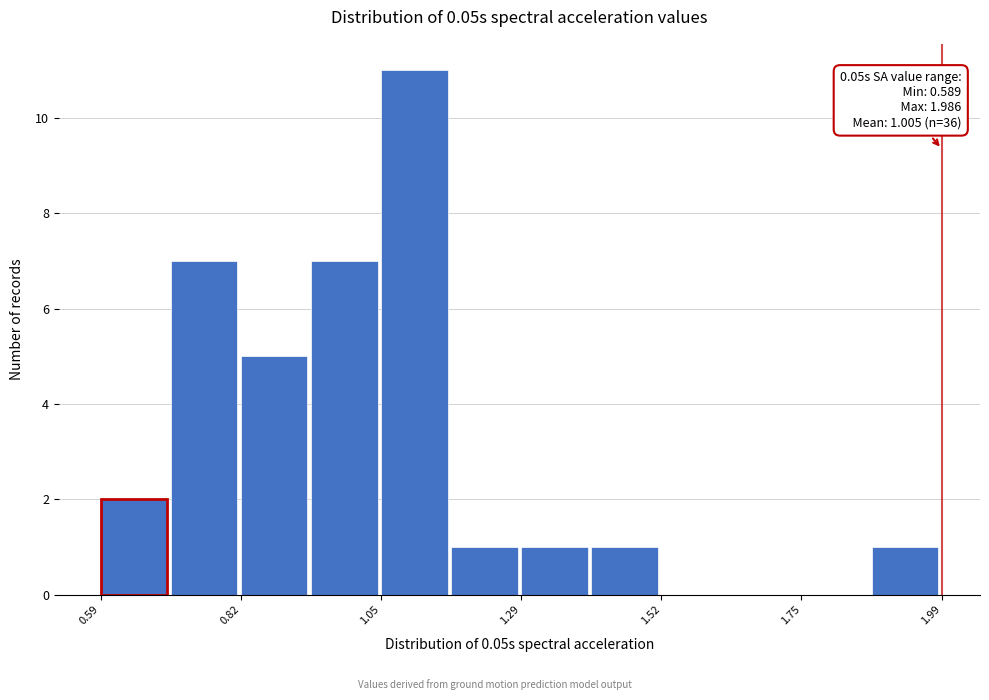

Read against the x-axis, roughly where is the centre of the tallest bar?

1.10